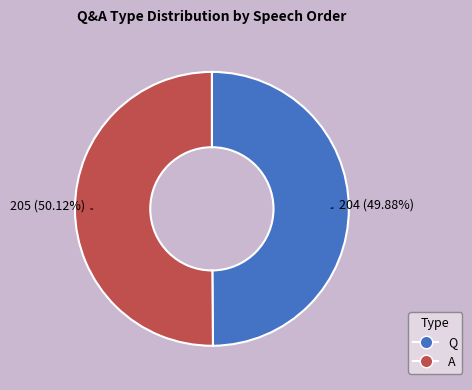

True or false: A accounts for 50% of the total.

True